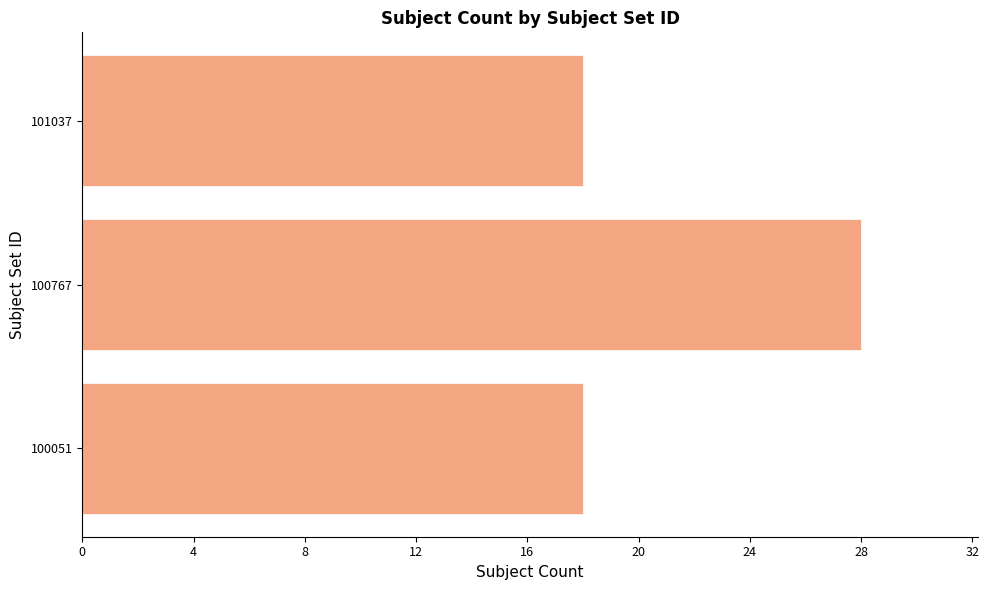

Reading bottom to top, what are all the values shown in this chart?

100051=18	100767=28	101037=18